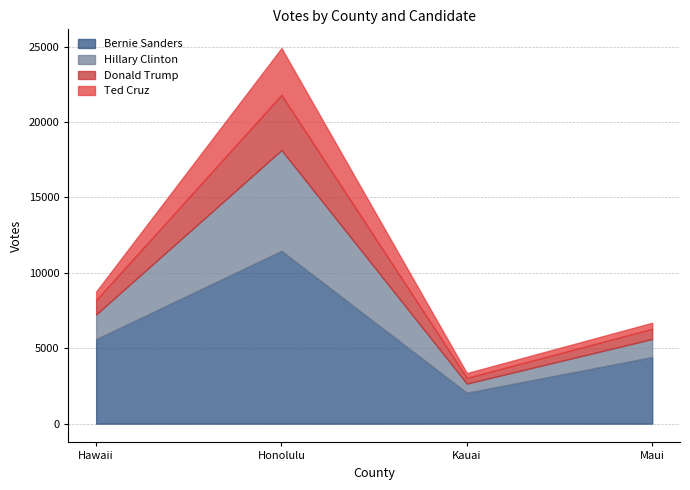

The value of Donald Trump at Hawaii is 1561. True or false?

False